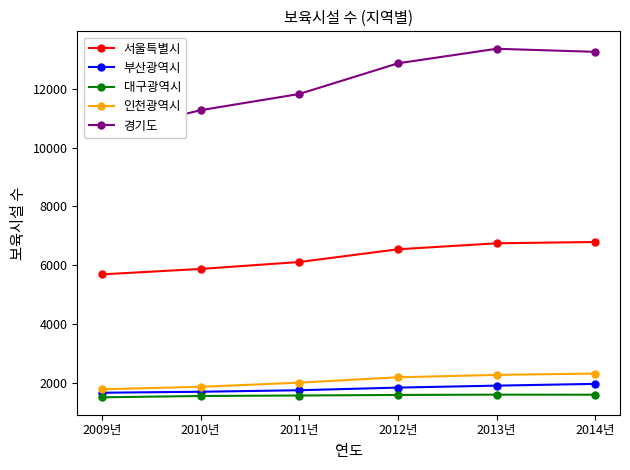

What are all the series names shown in the legend?

서울특별시, 부산광역시, 대구광역시, 인천광역시, 경기도